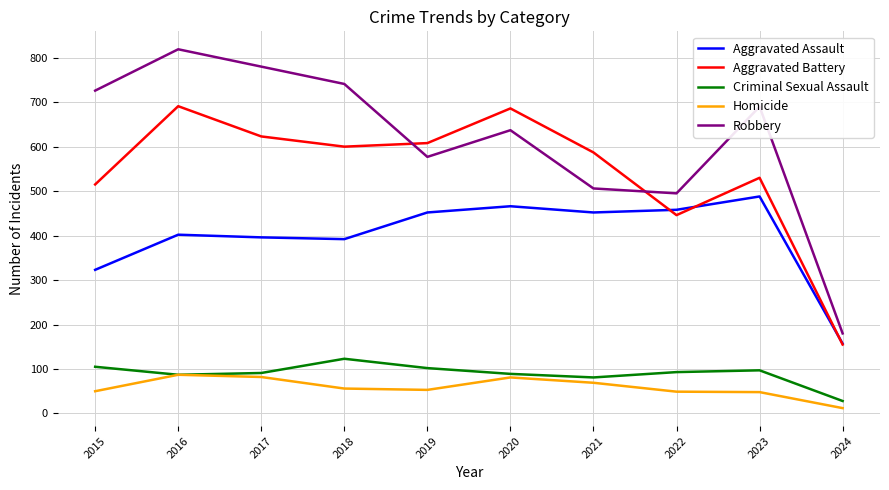

What is the sum of all Criminal Sexual Assault values?

896